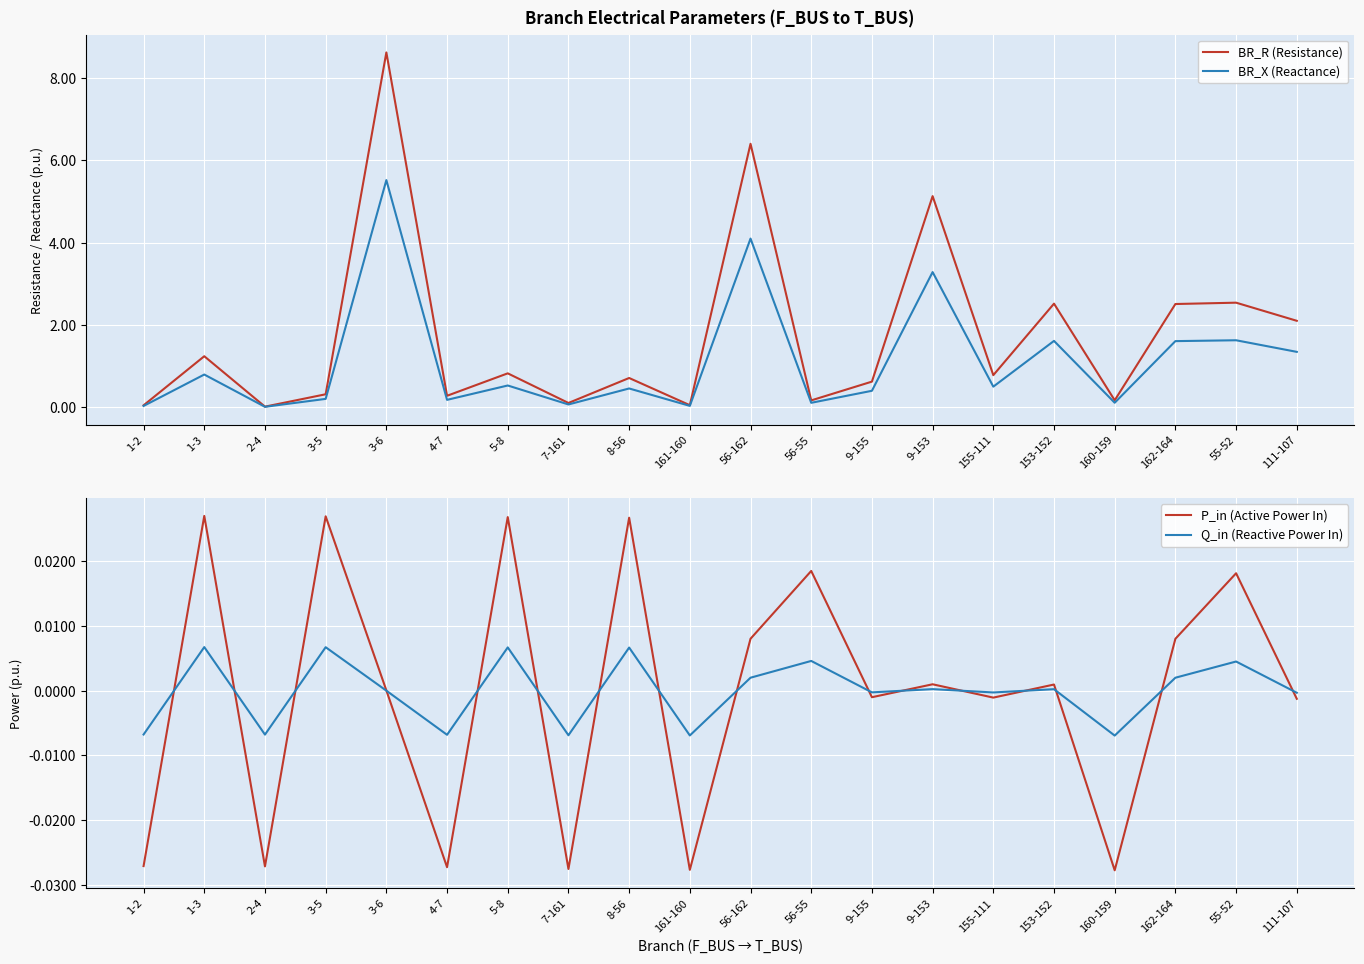

What is the spread (max minus min) of values at 3-6?

8.6